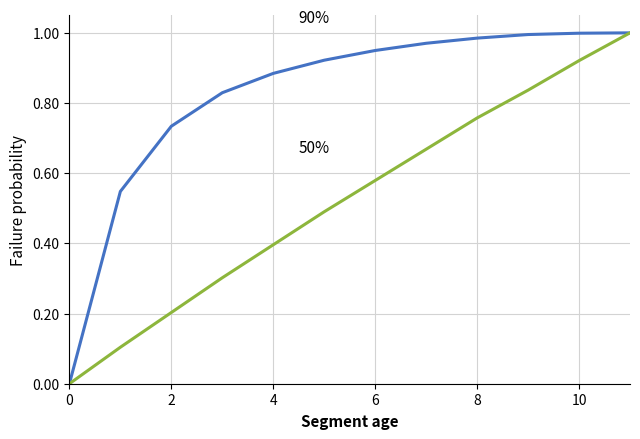

Does the chart have visible grid lines?

Yes